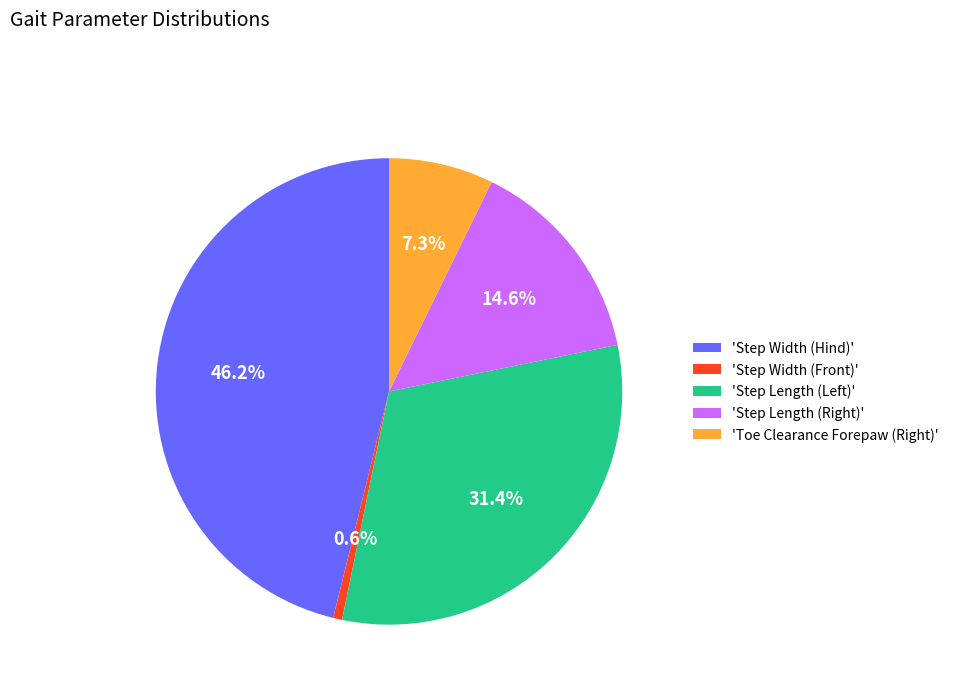

What portion of the pie excludes 'Step Width (Front)'?

99.4%